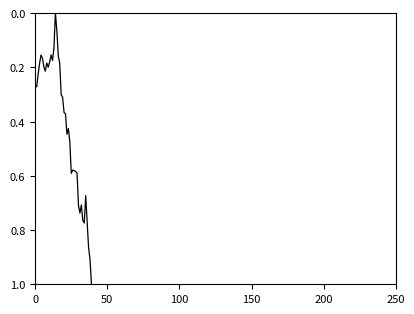

What is the greatest value displayed?

1.0